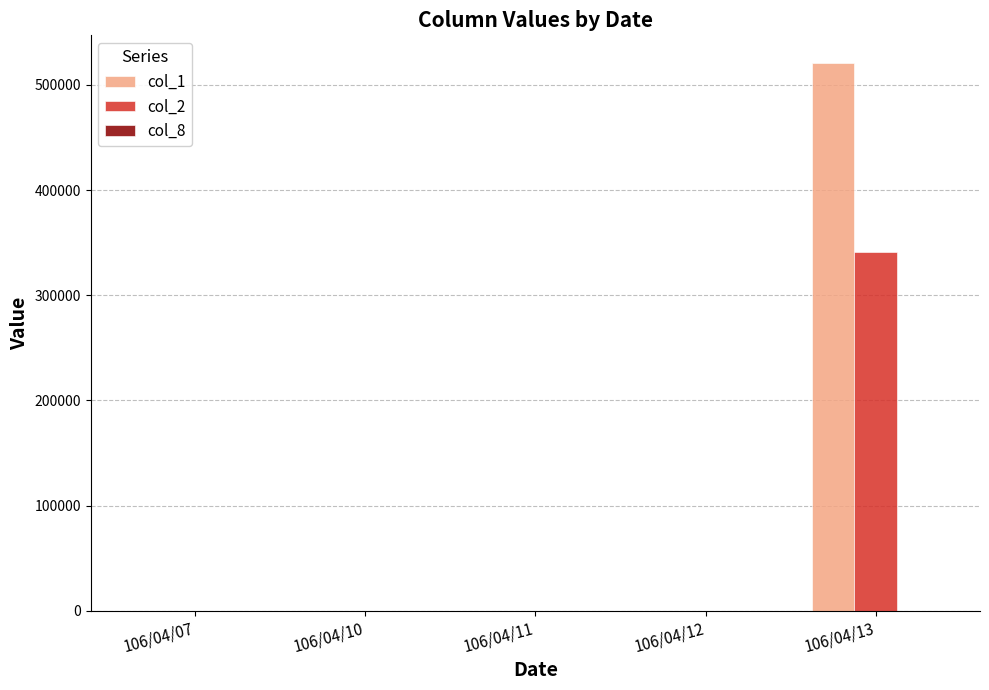

Which category has the highest value across all series?

106/04/13